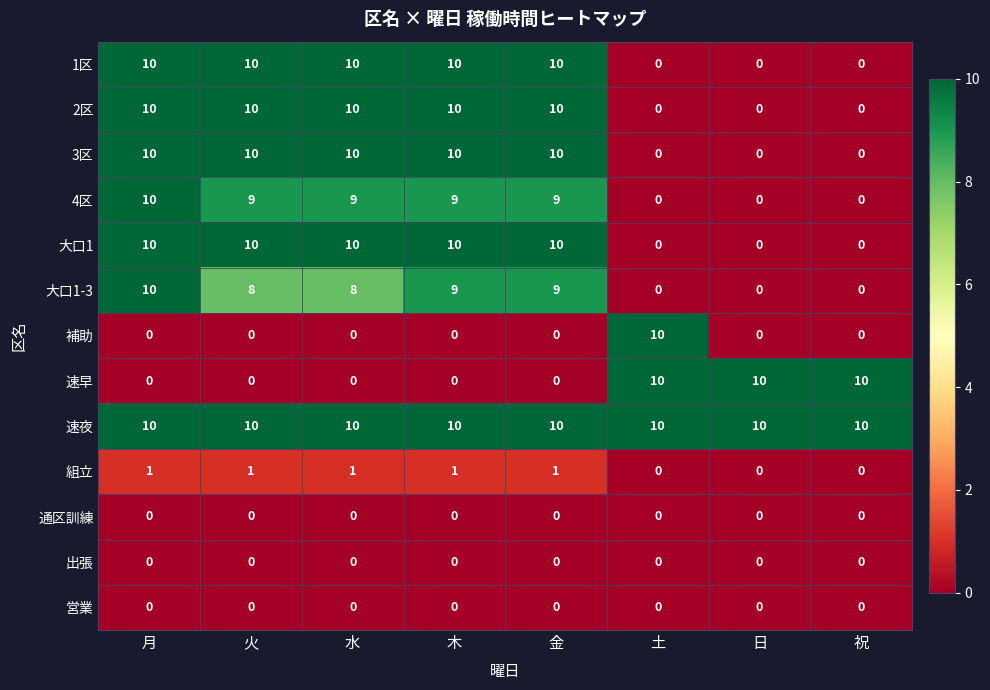

What is the spread (max minus min) of values at 金?

10